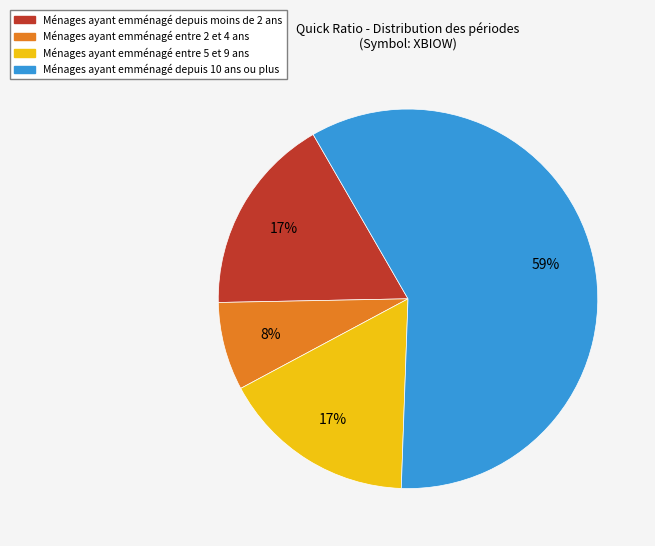

To the nearest percent, what is the average slice percentage?

25%